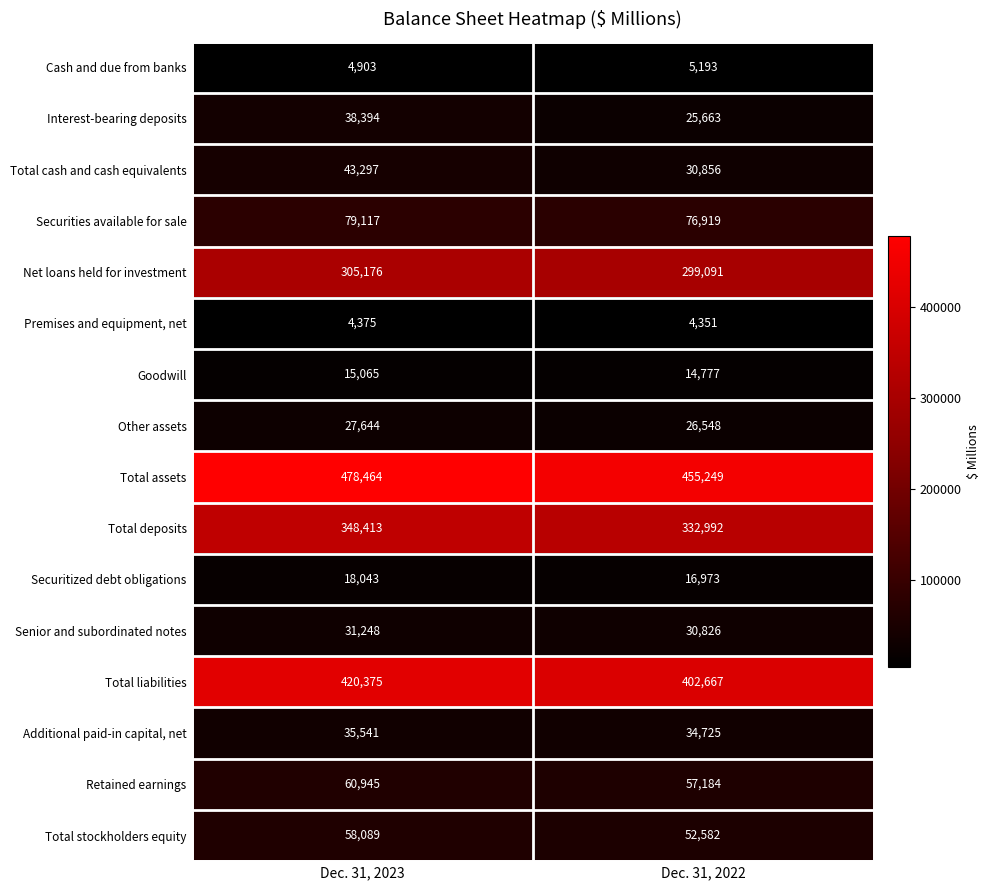

What is the average value of the Securitized debt obligations series?

17508